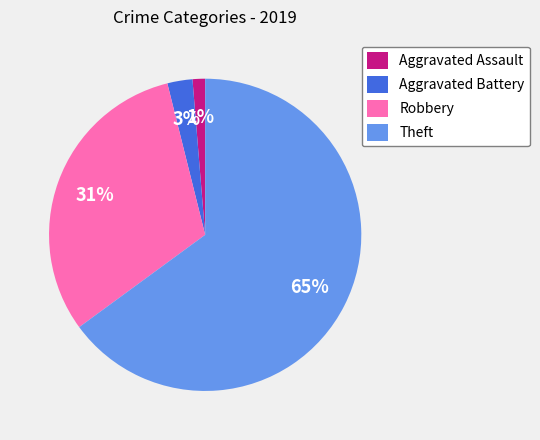

To the nearest percent, what is the average slice percentage?

25%